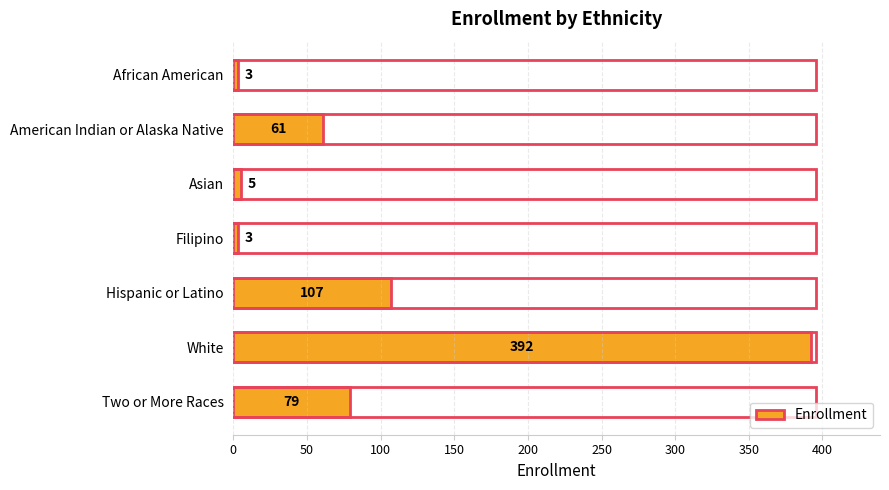

What is the change in value from African American to American Indian or Alaska Native?

+58